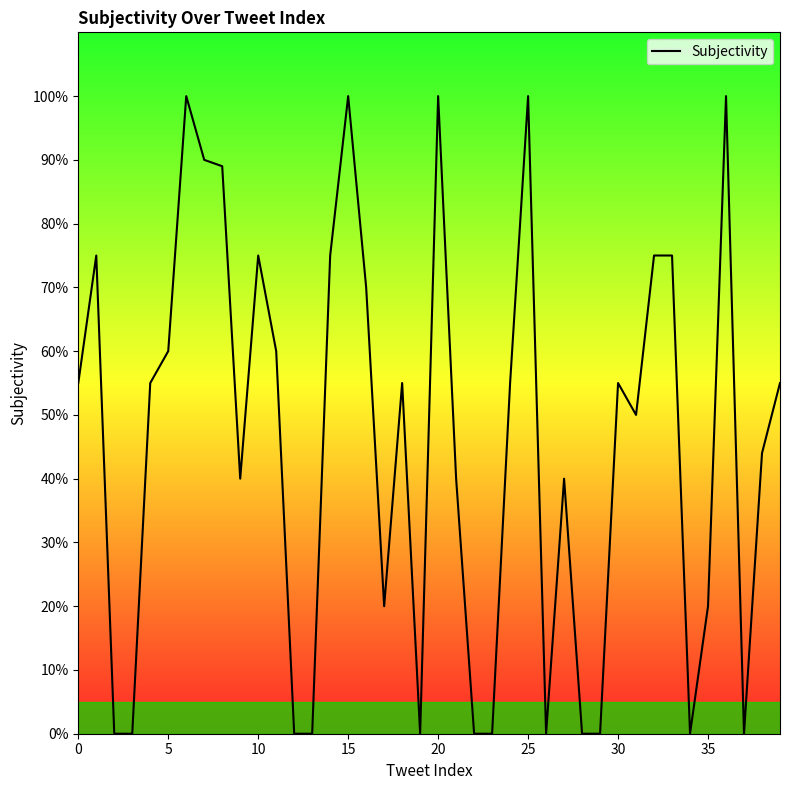

What is the label of the 24th point from the right?

16